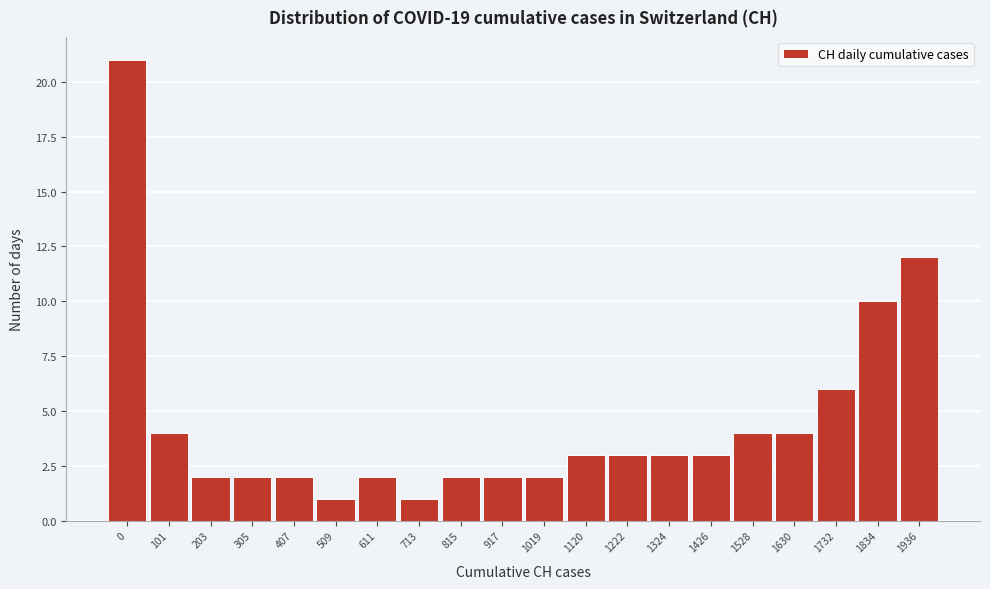

Reading right to left, transcribe all the data shown in this chart.

1936=12	1834=10	1732=6	1630=4	1528=4	1426=3	1324=3	1222=3	1120=3	1019=2	917=2	815=2	713=1	611=2	509=1	407=2	305=2	203=2	101=4	0=21